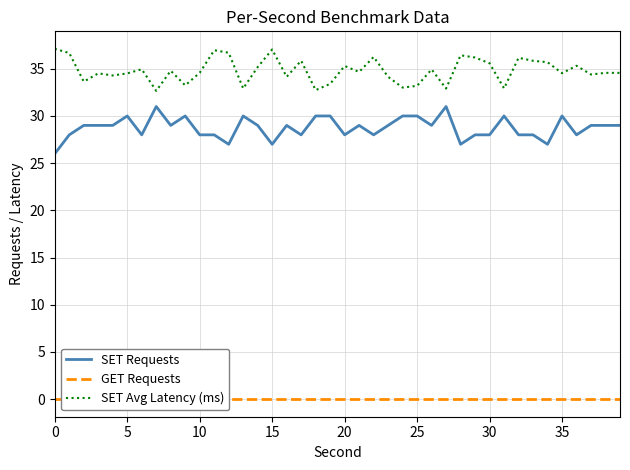

What is the label of the 21st point from the left?

20